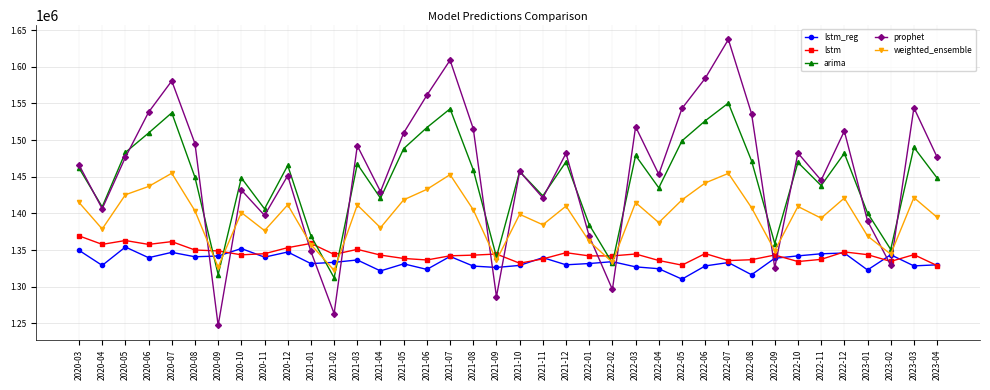

Is this an area chart (filled region under the line)?

No